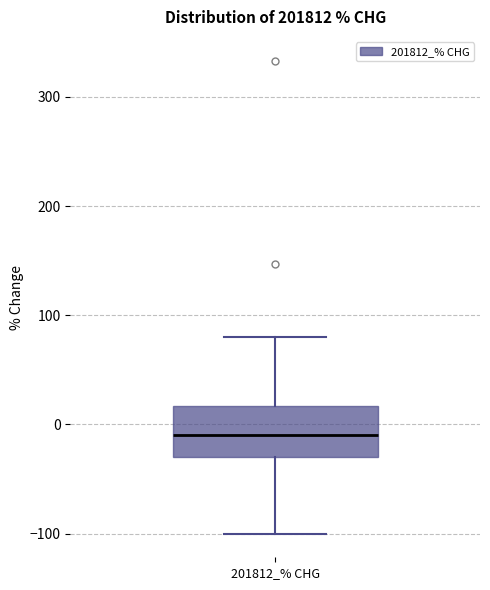

Transcribe this box plot: give where the median line is, the range the box spans, and where the two whiskers end, as read against the y-axis. The values are not printed on the chart, so give them approximately, as read against the axis.

median -10, box -30 to 20, whiskers -100 to 80